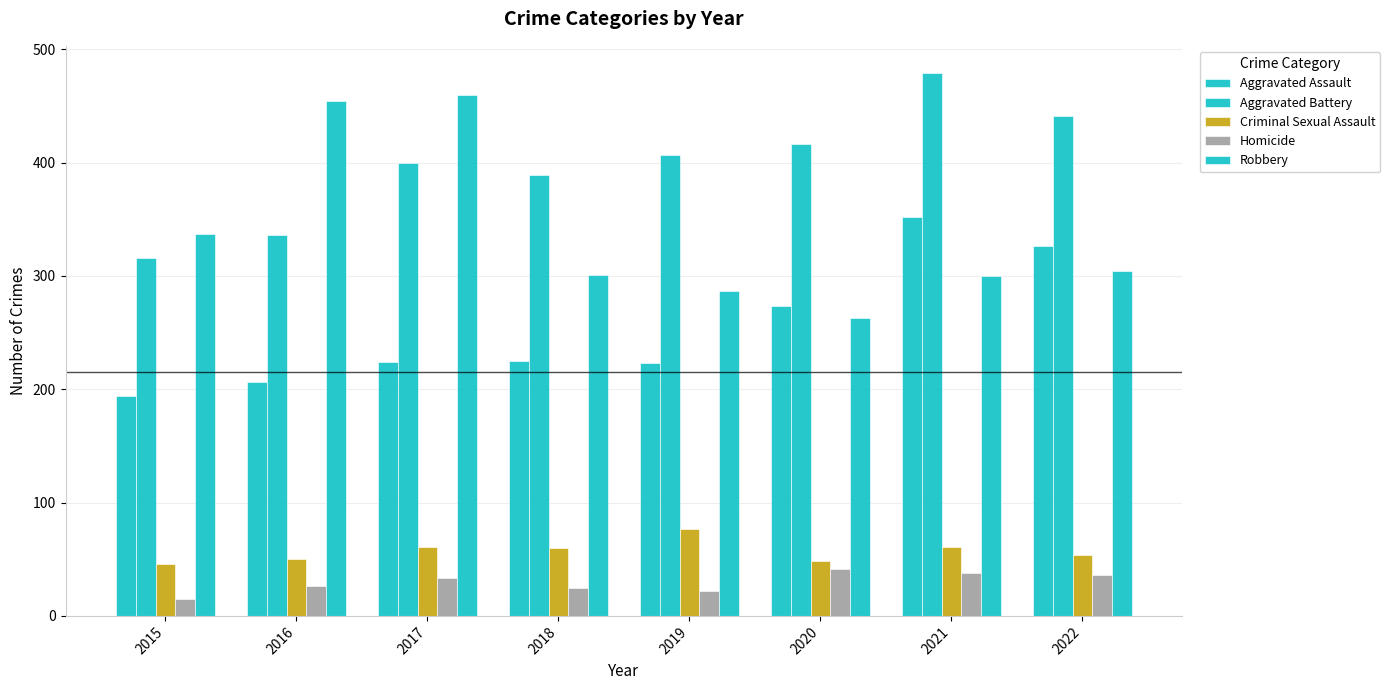

Is the value of Aggravated Battery at 2016 greater than the value of Homicide at 2019?

Yes